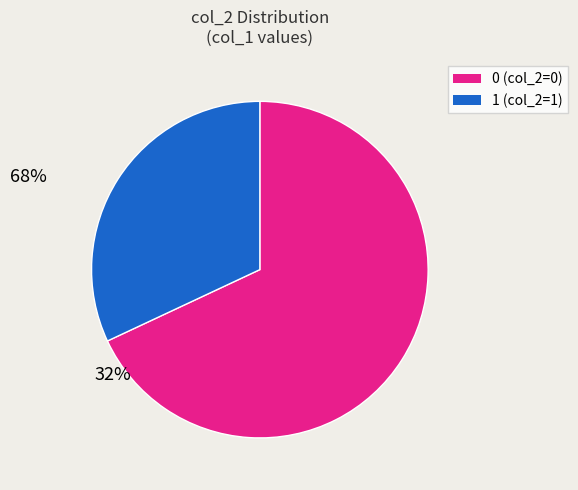

Does any single category account for the majority?

Yes